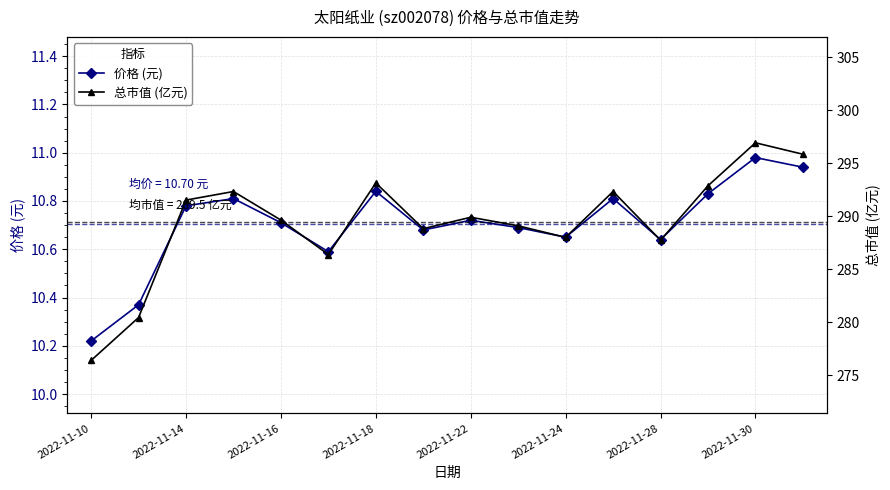

In 价格 (元), how many points are higher than both neighbors (excluding endpoints)?

5